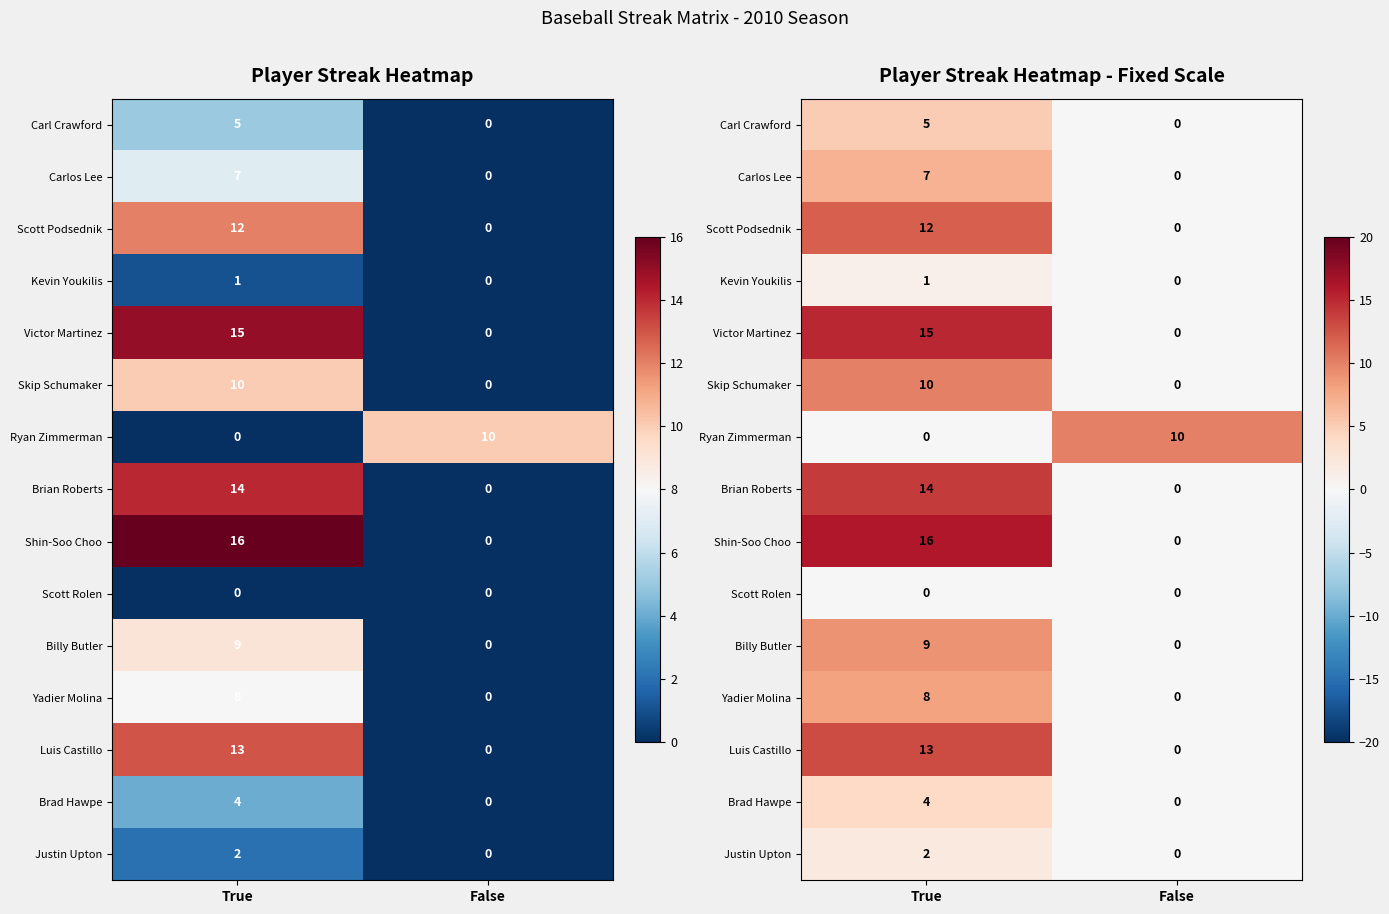

List the series in order of their peak value, highest first.

Shin-Soo Choo, Victor Martinez, Brian Roberts, Luis Castillo, Scott Podsednik, Skip Schumaker, Ryan Zimmerman, Billy Butler, Yadier Molina, Carlos Lee, Carl Crawford, Brad Hawpe, Justin Upton, Kevin Youkilis, Scott Rolen